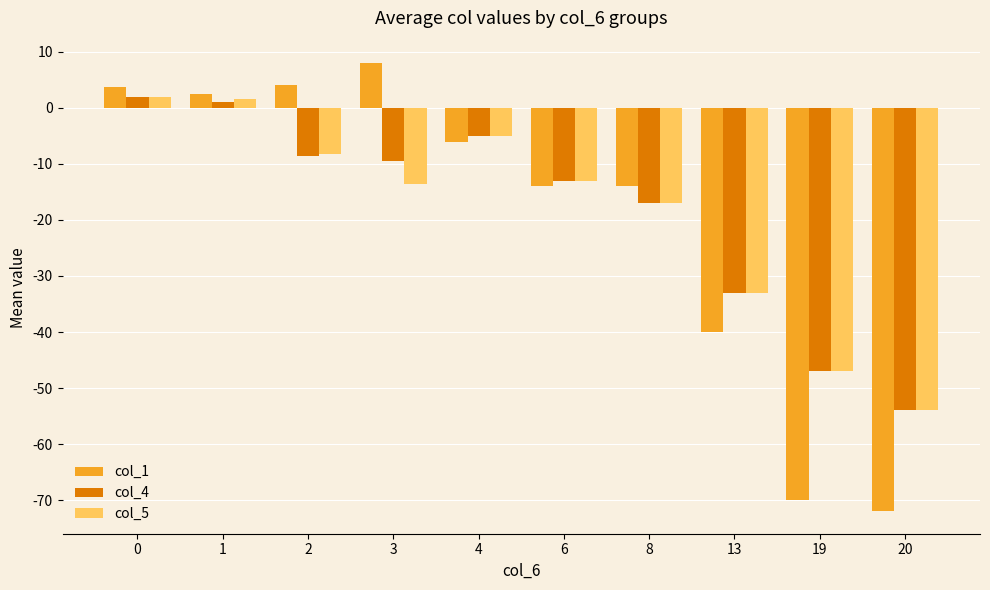

At which category does the chart reach its peak across all series?

3